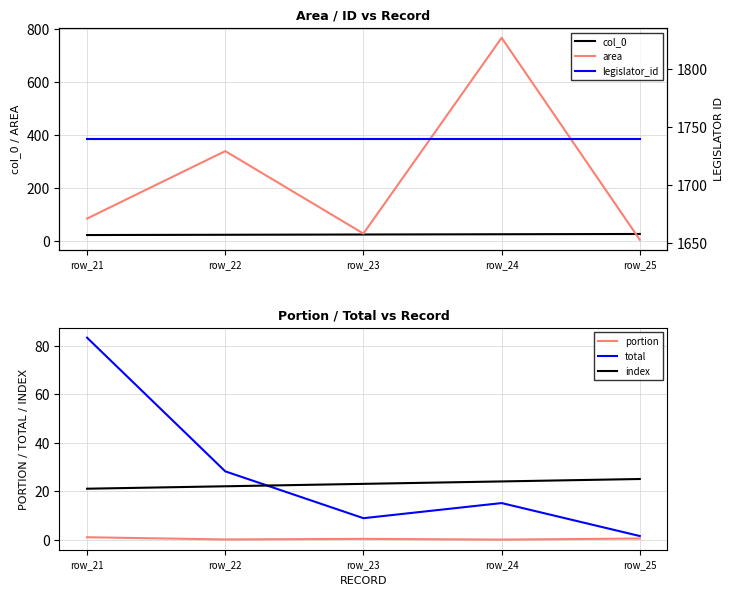

Which series has the largest range (max minus min)?

area